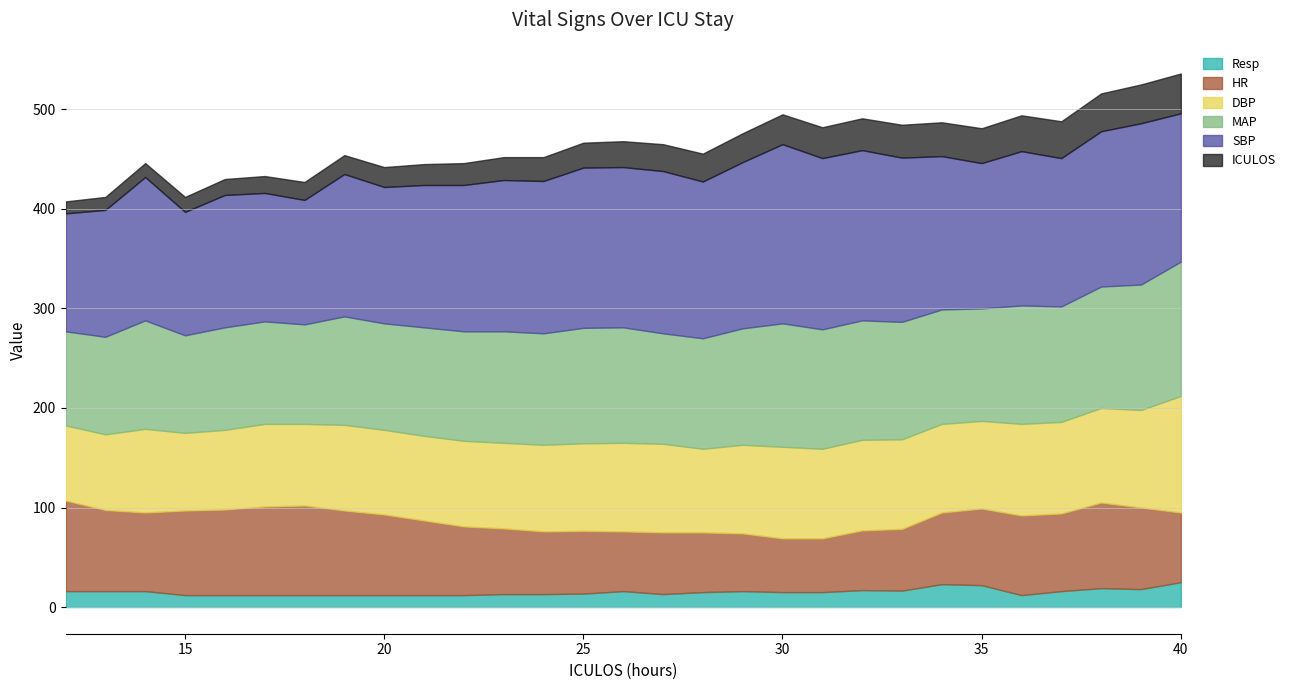

True or false: HR has more than 1 interior local peaks.

True